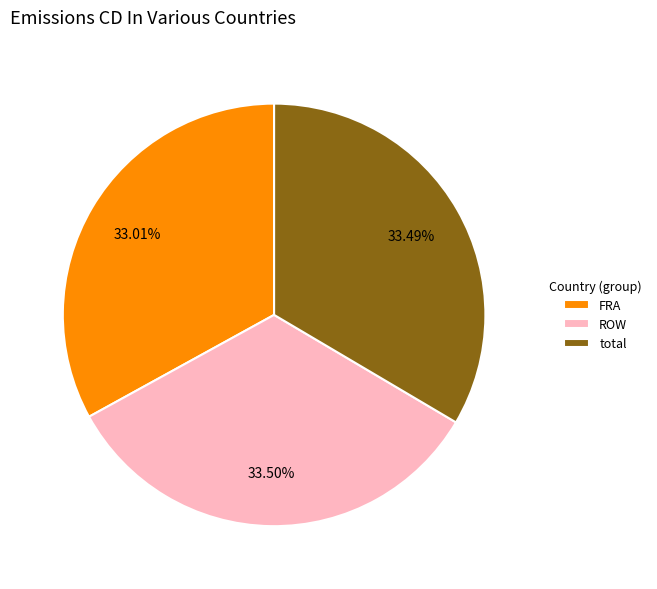

Is ROW the majority of the pie?

No